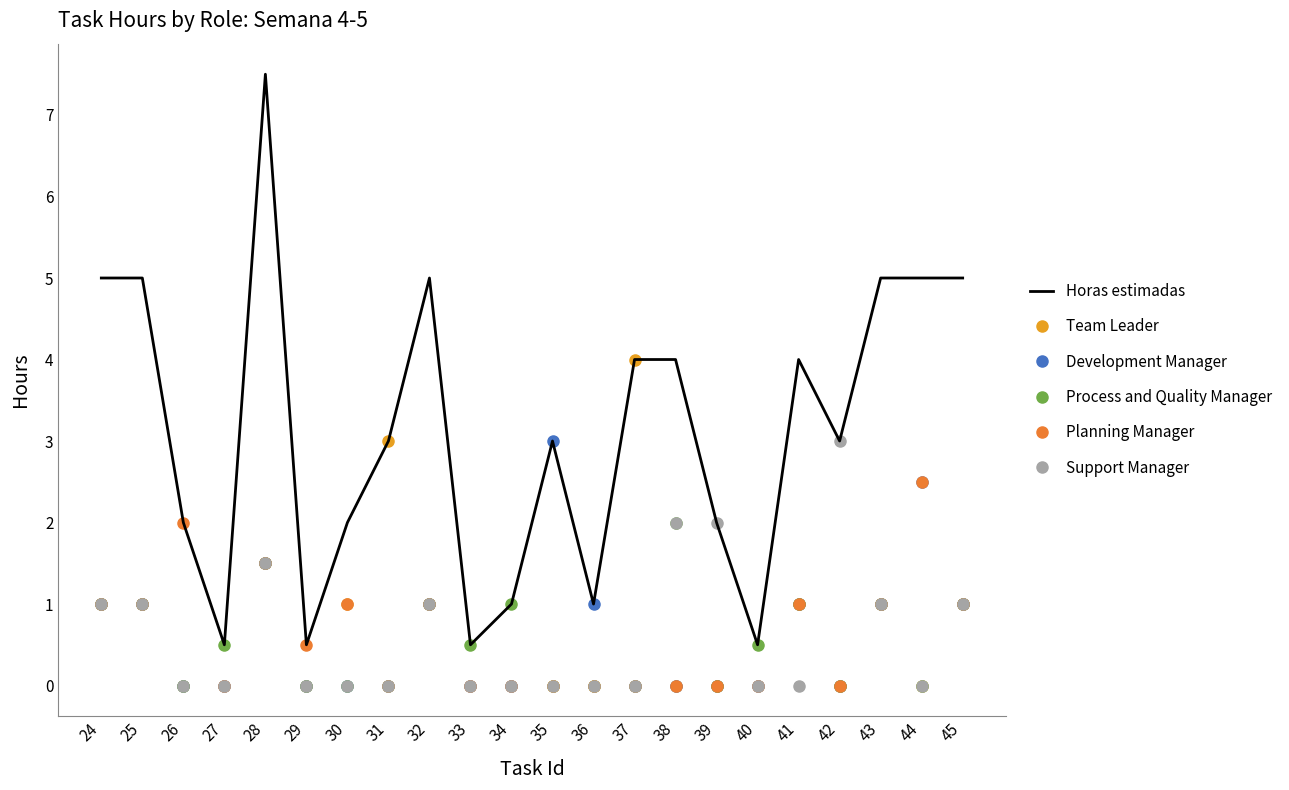

True or false: Process and Quality Manager and Horas estimadas intersect in this chart.

False